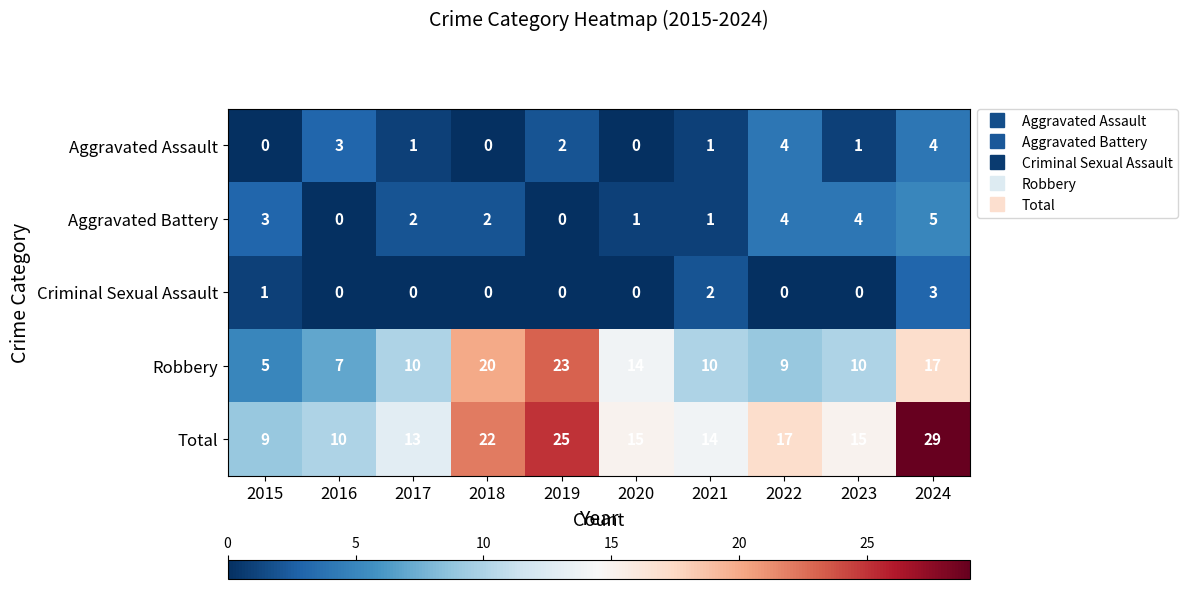

Rank the series at 2023 from lowest to highest value.

Criminal Sexual Assault, Aggravated Assault, Aggravated Battery, Robbery, Total